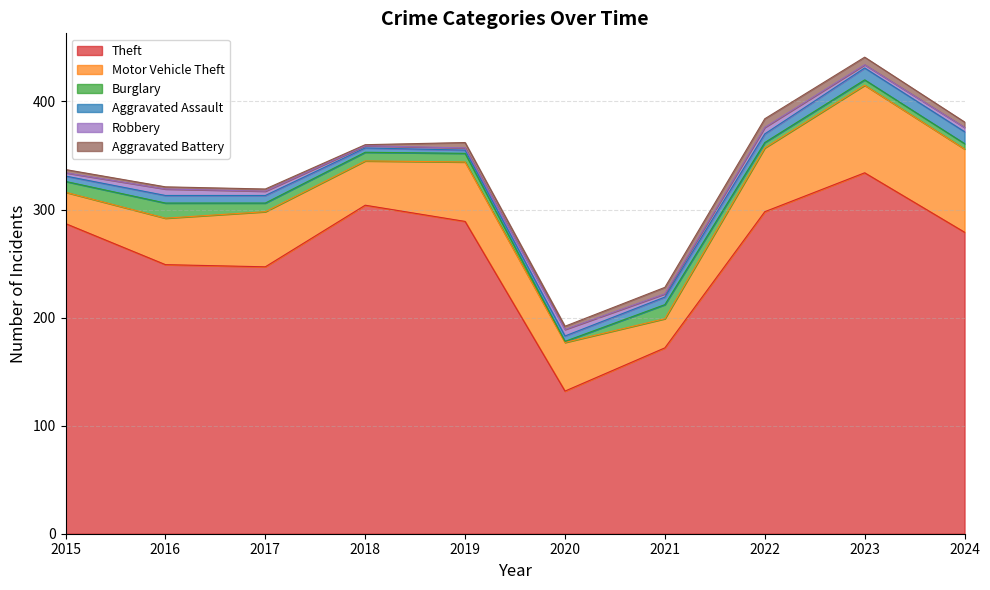

Where is Burglary nearest to the value 7?

2017